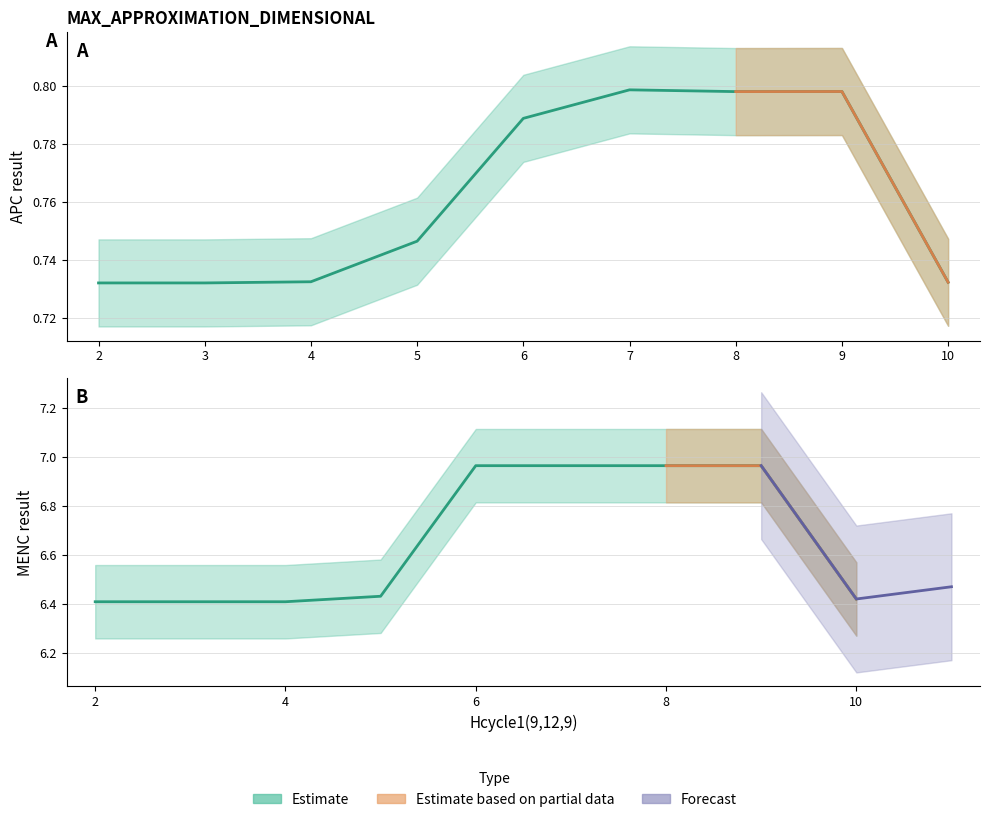

The APC_result series shows 0.3 at 9. True or false?

False